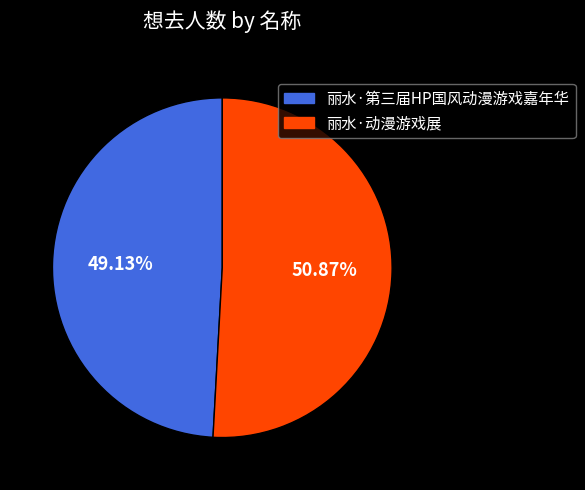

To the nearest percent, what portion does 丽水·第三届HP国风动漫游戏嘉年华 represent?

49%